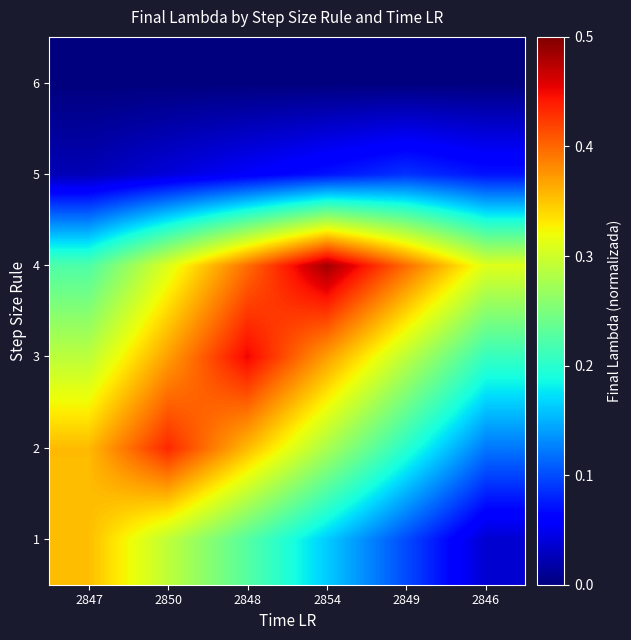

Which category has the highest value across all series?

2854